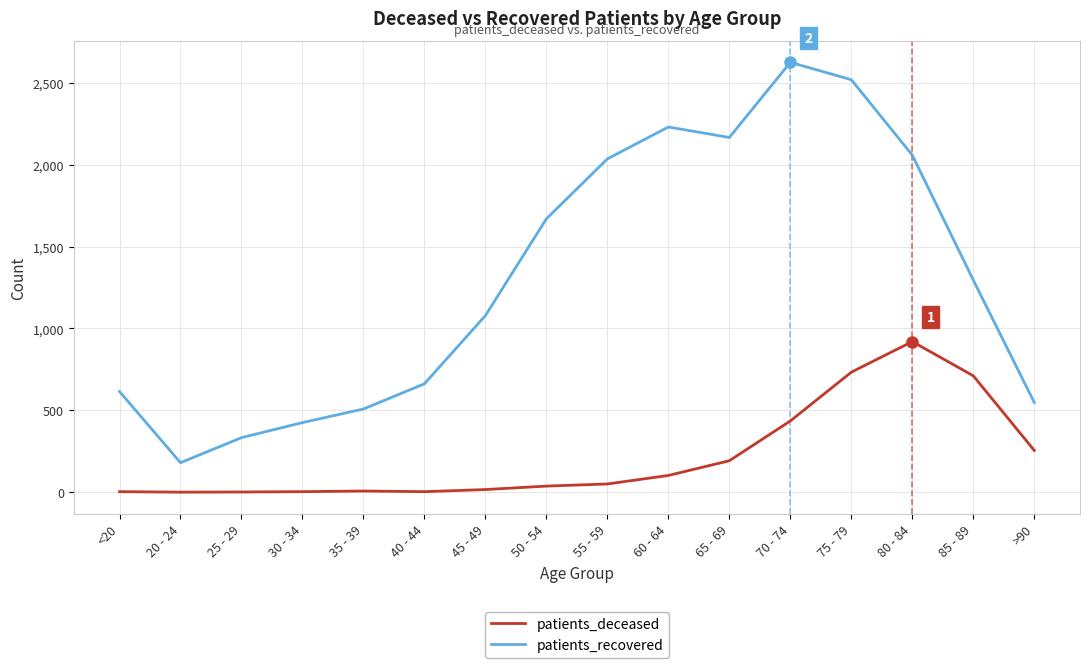

The value of patients_recovered at 80 - 84 is 3561. True or false?

False